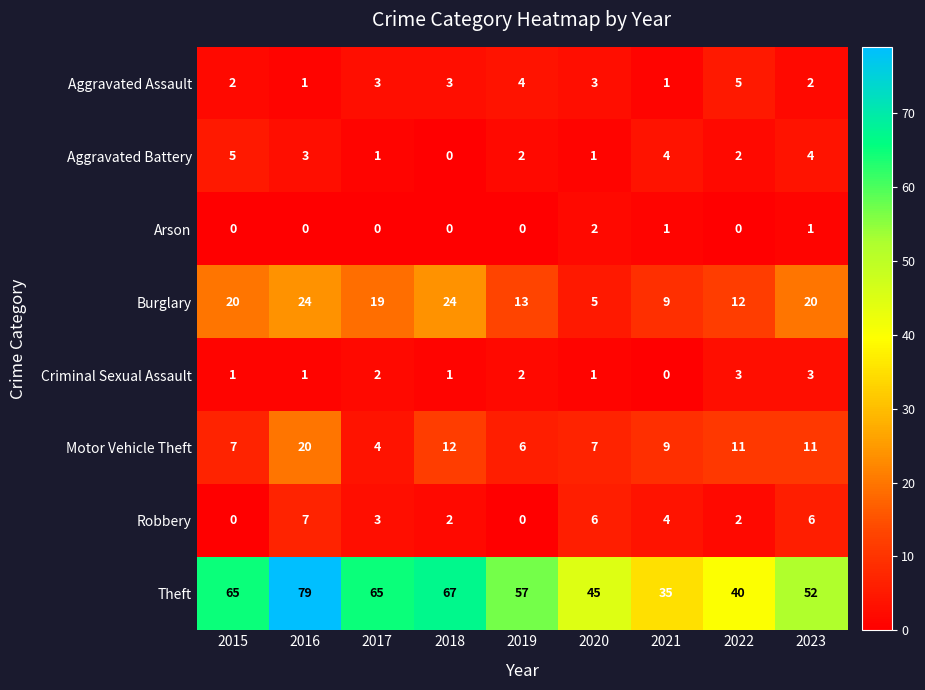

The Burglary series shows 38 at 2018. True or false?

False